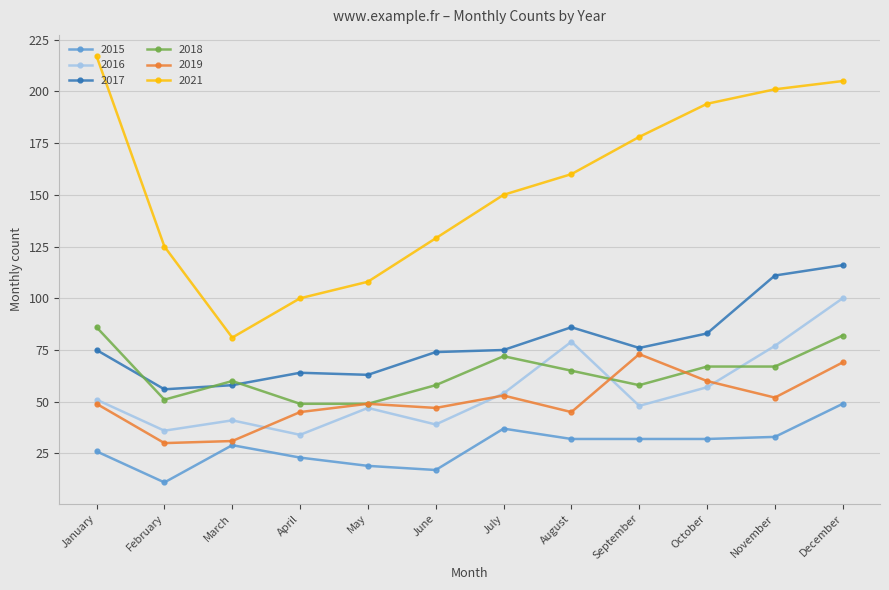

What is the value of the 2016 point at the 11th from the left?

77